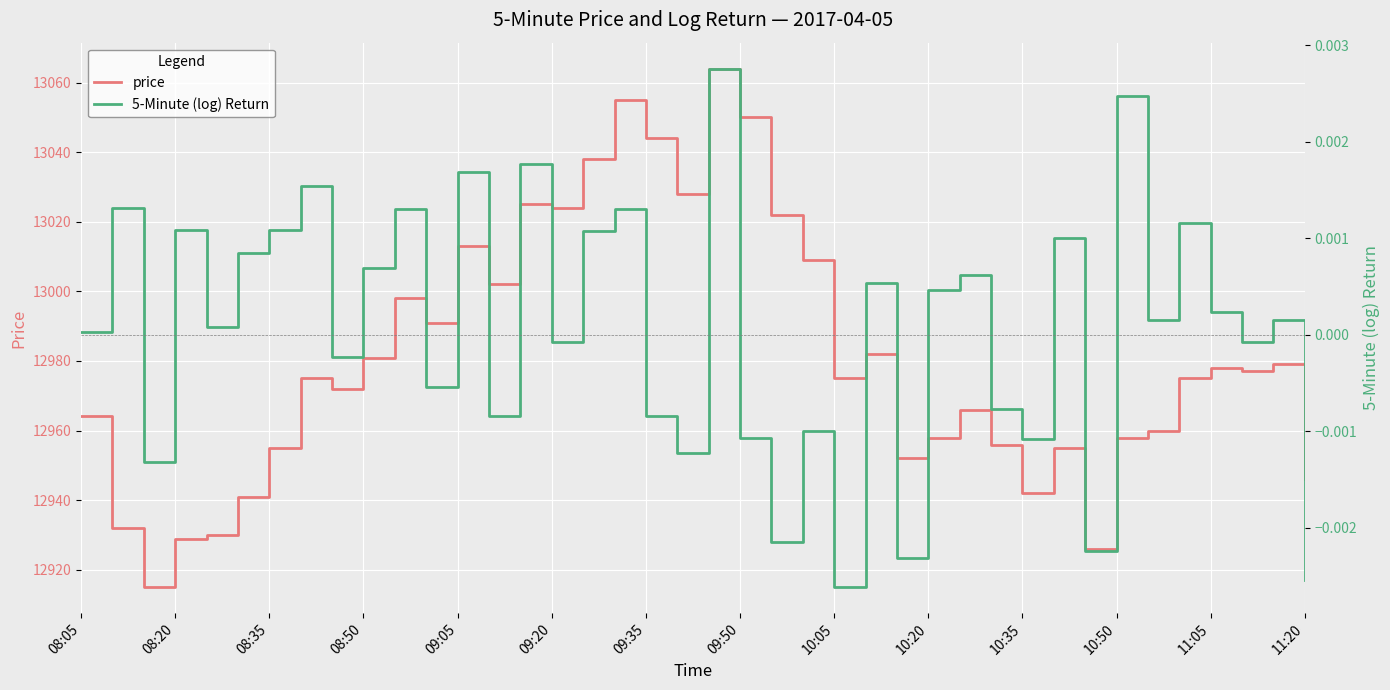

The price series shows 7914.9 at 09:20. True or false?

False